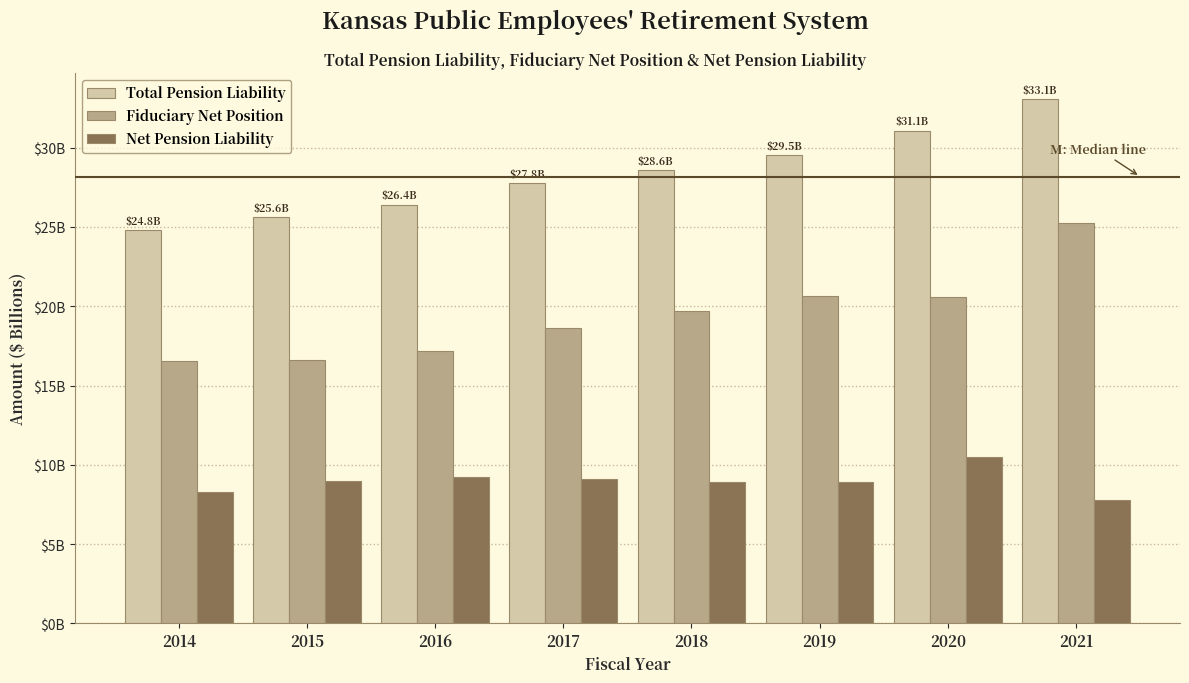

What are all the series names shown in the legend?

Total Pension Liability, Fiduciary Net Position, Net Pension Liability